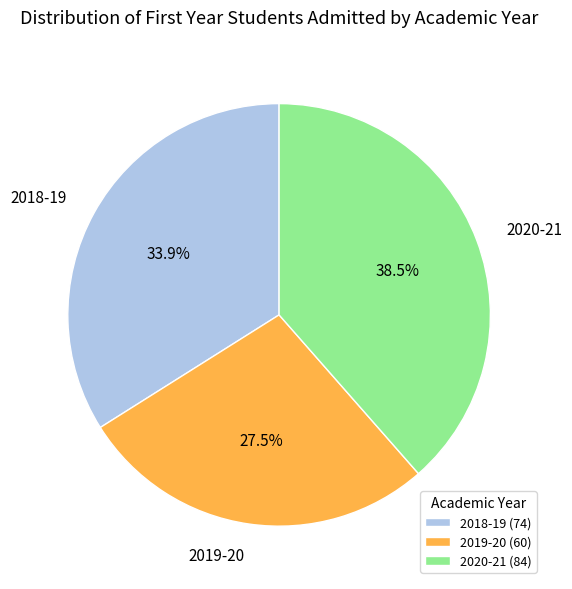

What percentage is NOT represented by 2019-20?

72.5%